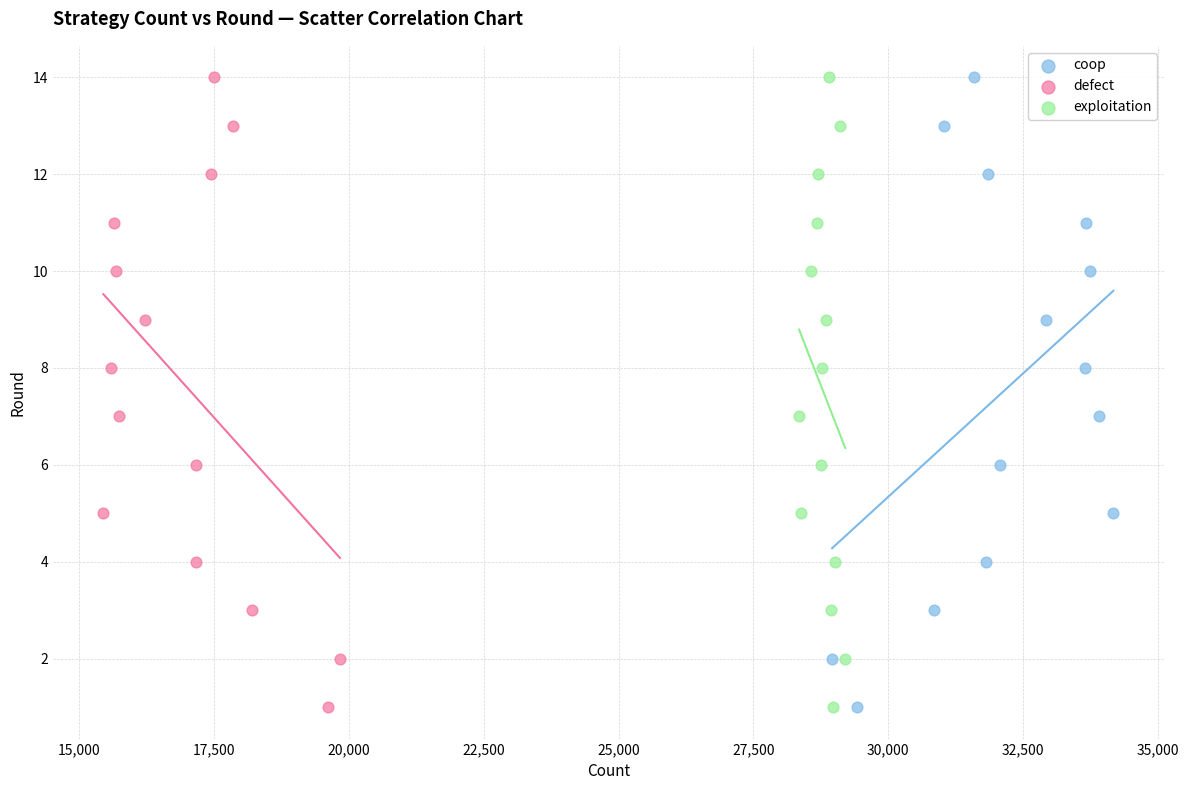

What are all the series names shown in the legend?

coop, defect, exploitation